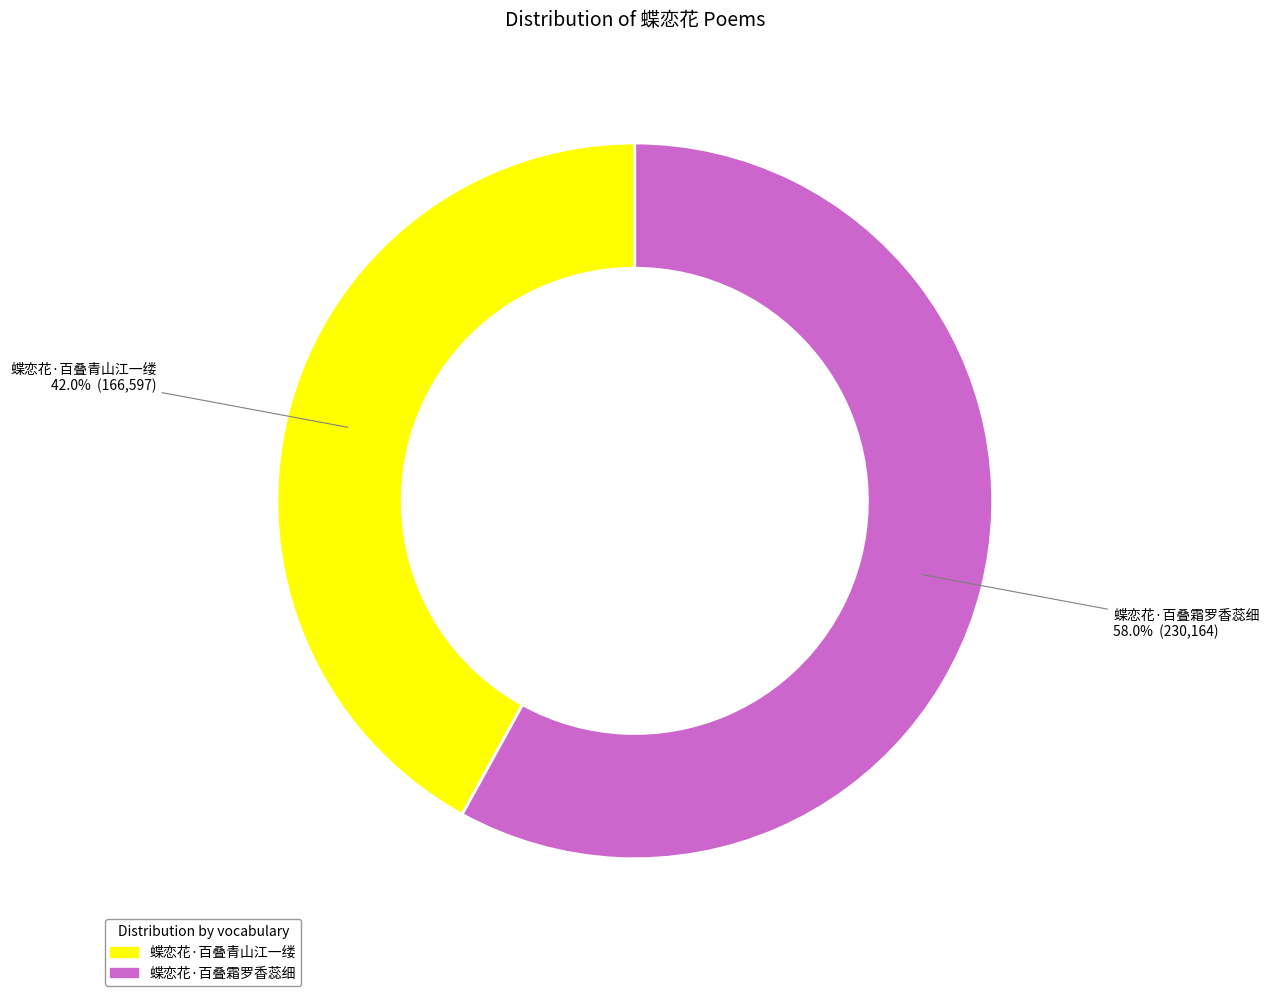

To the nearest percent, what is the combined percentage of 蝶恋花·百叠青山江一缕 and 蝶恋花·百叠霜罗香蕊细?

100%